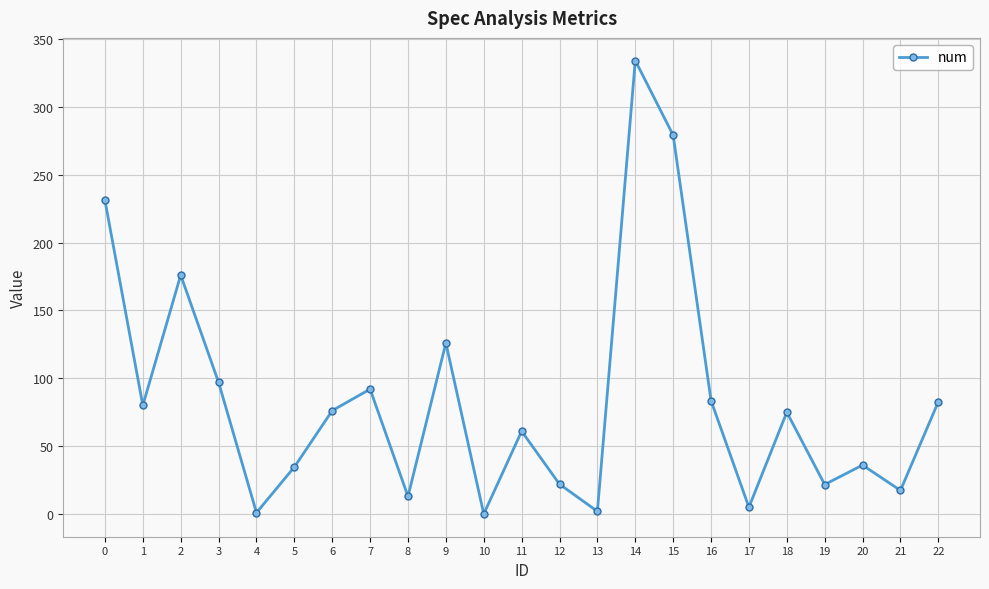

What is the difference between the values at 20 and 3?

60.9